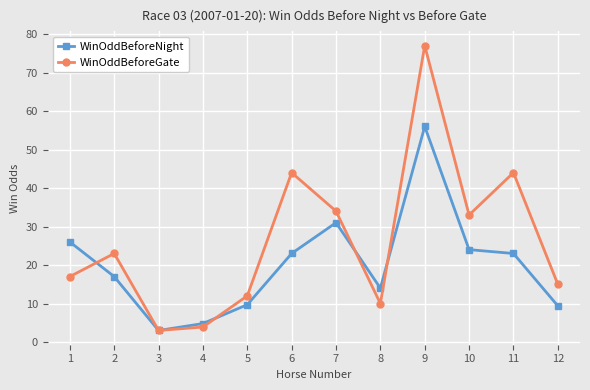

What is the spread (max minus min) of values at 4?

0.9